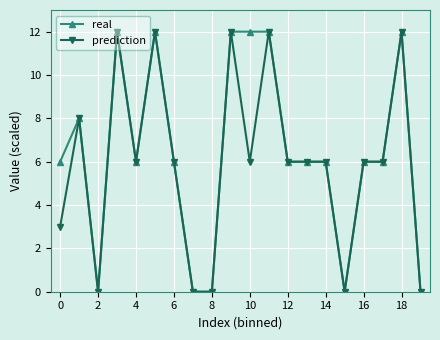

Reading left to right, list all the values displayed in this chart.

real: 6	8	0	12	6	12	6	0	0	12	12	12	6	6	6	0	6	6	12	0
prediction: 3	8	0	12	6	12	6	0	0	12	6	12	6	6	6	0	6	6	12	0